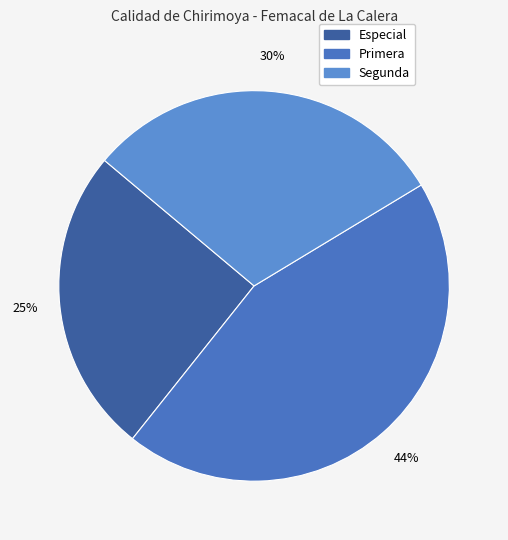

Count the number of slices in the pie.

3